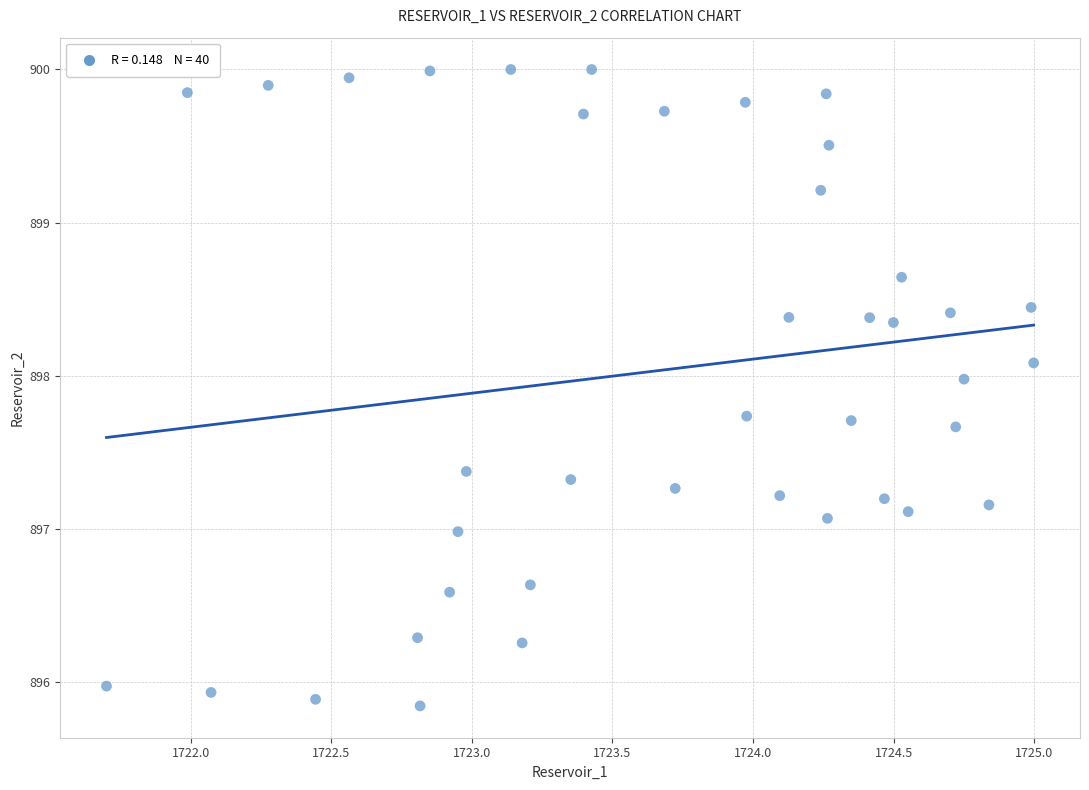

What is the range of X values (max minus min)?

3.3